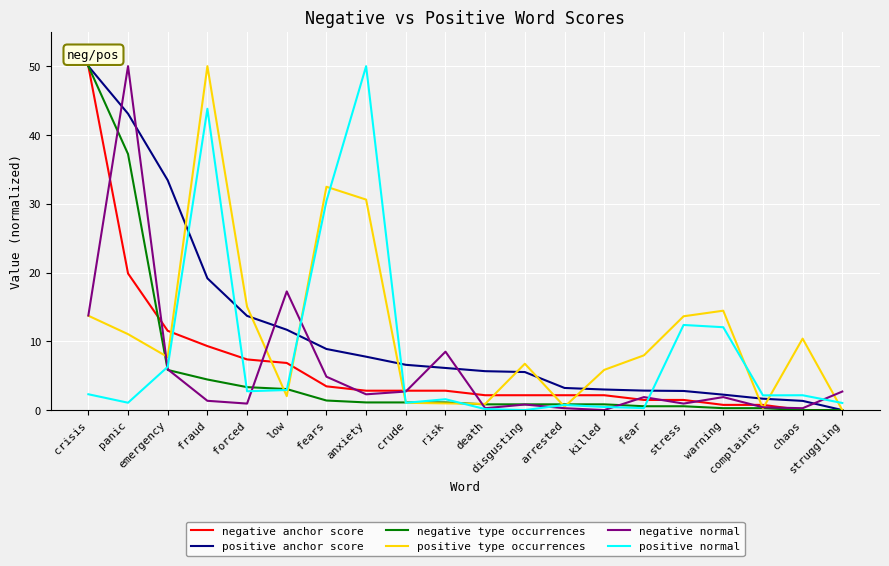

What is the sum of all negative type occurrences values?

113.6